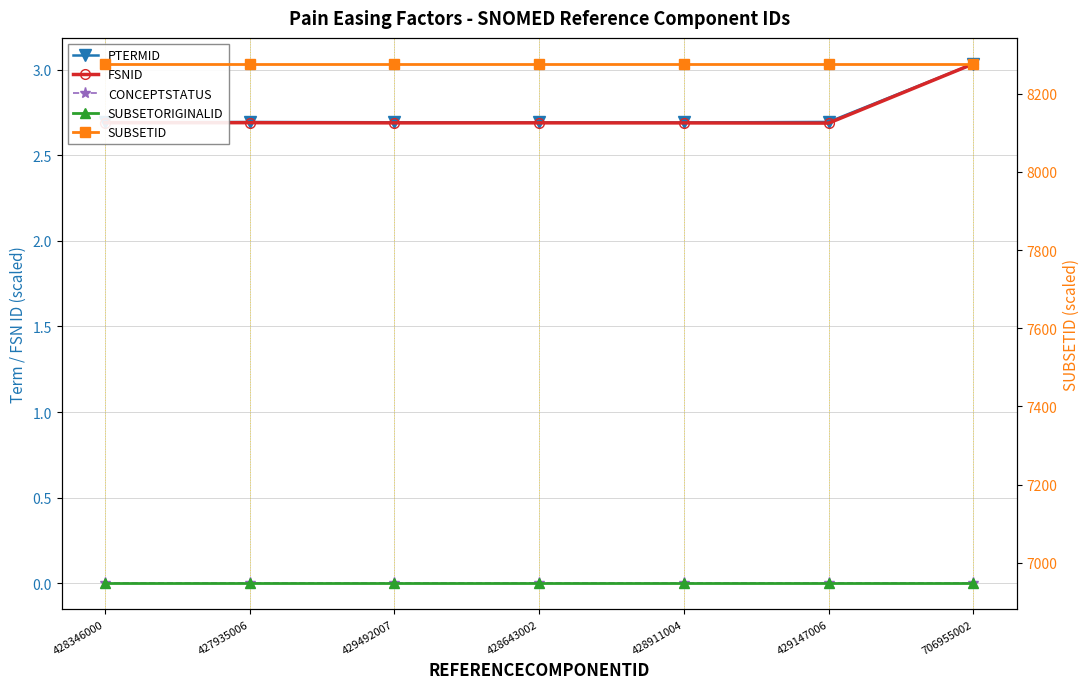

How many interior local peaks does the PTERMID series have?

1